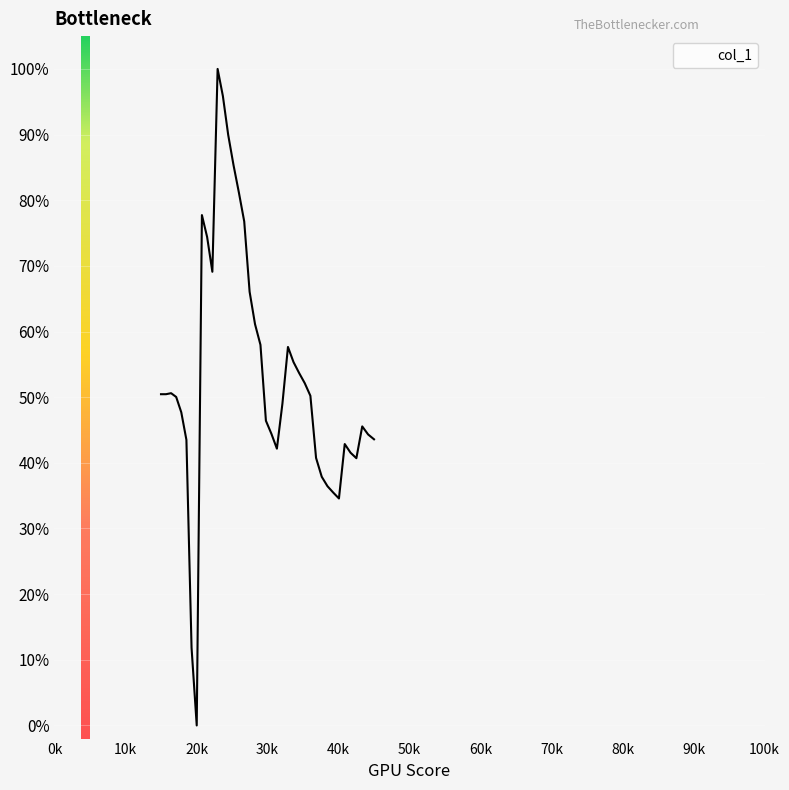

Does the chart have visible grid lines?

Yes